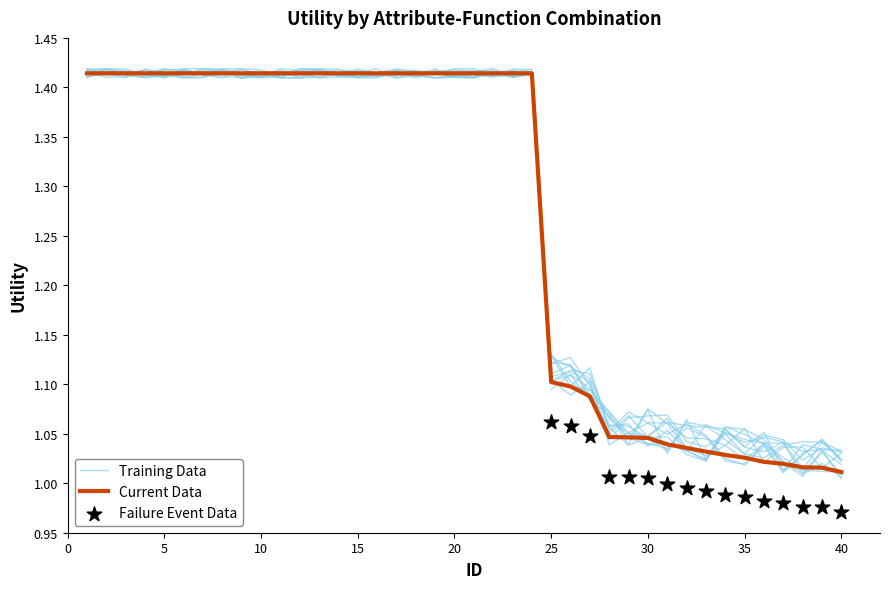

Approximately how many times larger is the value at 33 compared to 4?

0.7